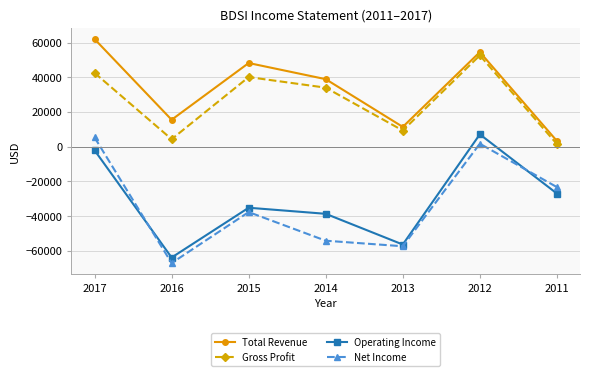

Which series changed the most between 2017 and 2014?

Net Income